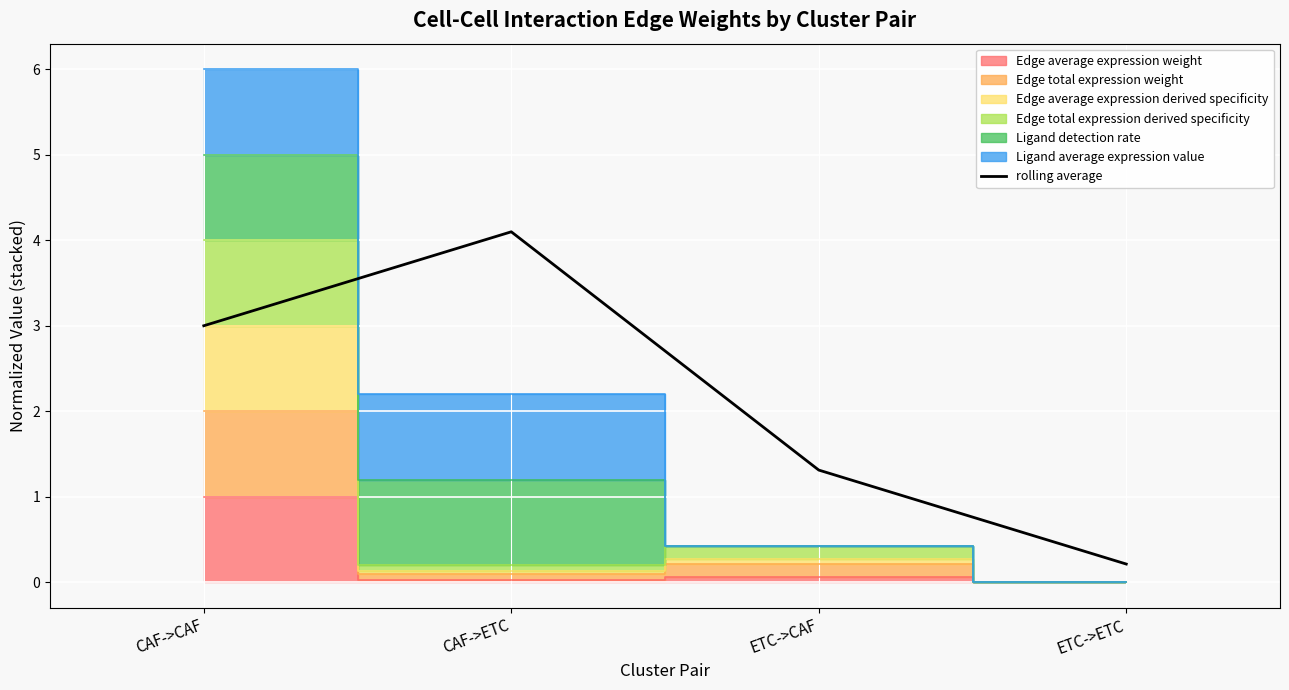

How many points are higher than both their immediate neighbors (excluding endpoints)?

1